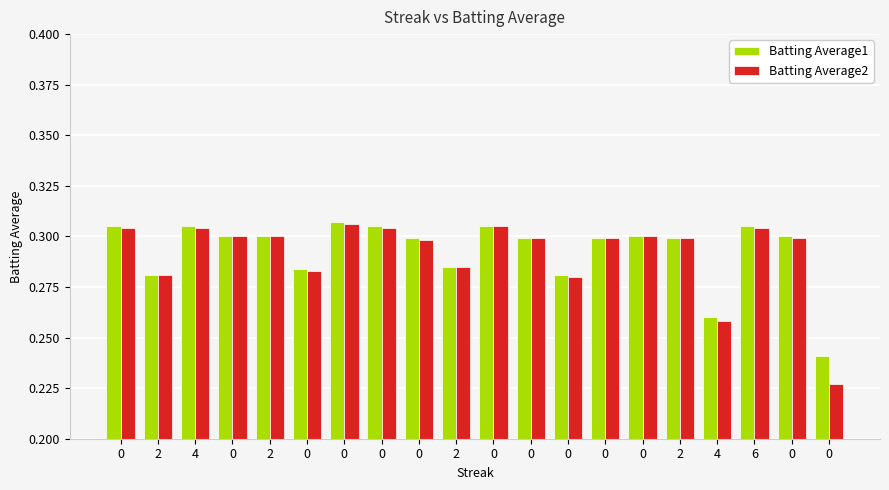

How many categories are shown in the chart?

20